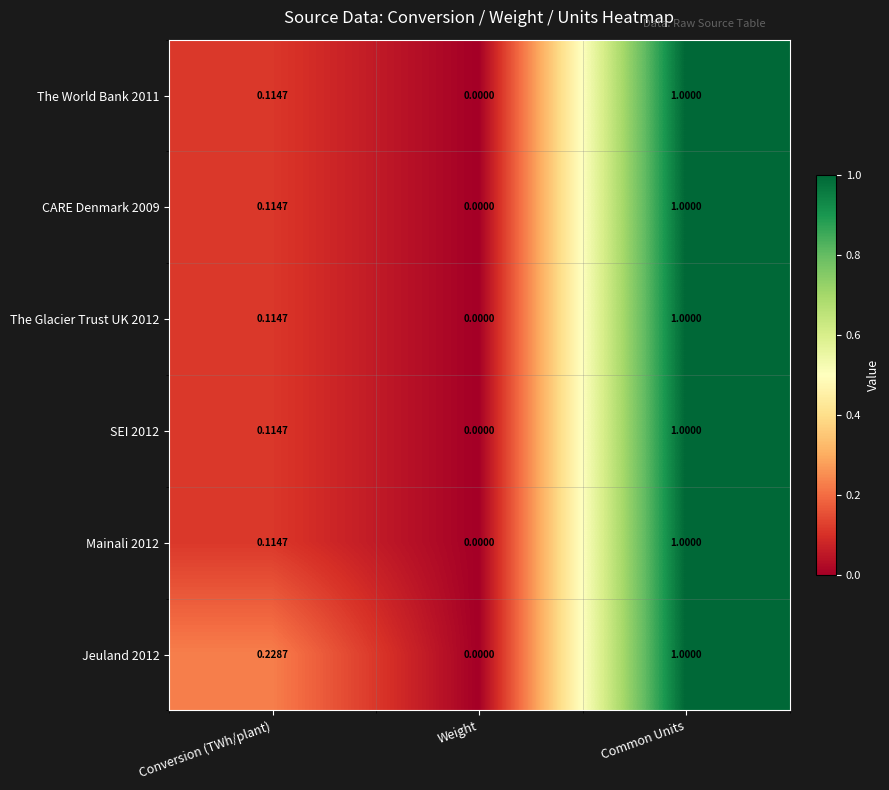

How many distinct data groups are displayed?

6